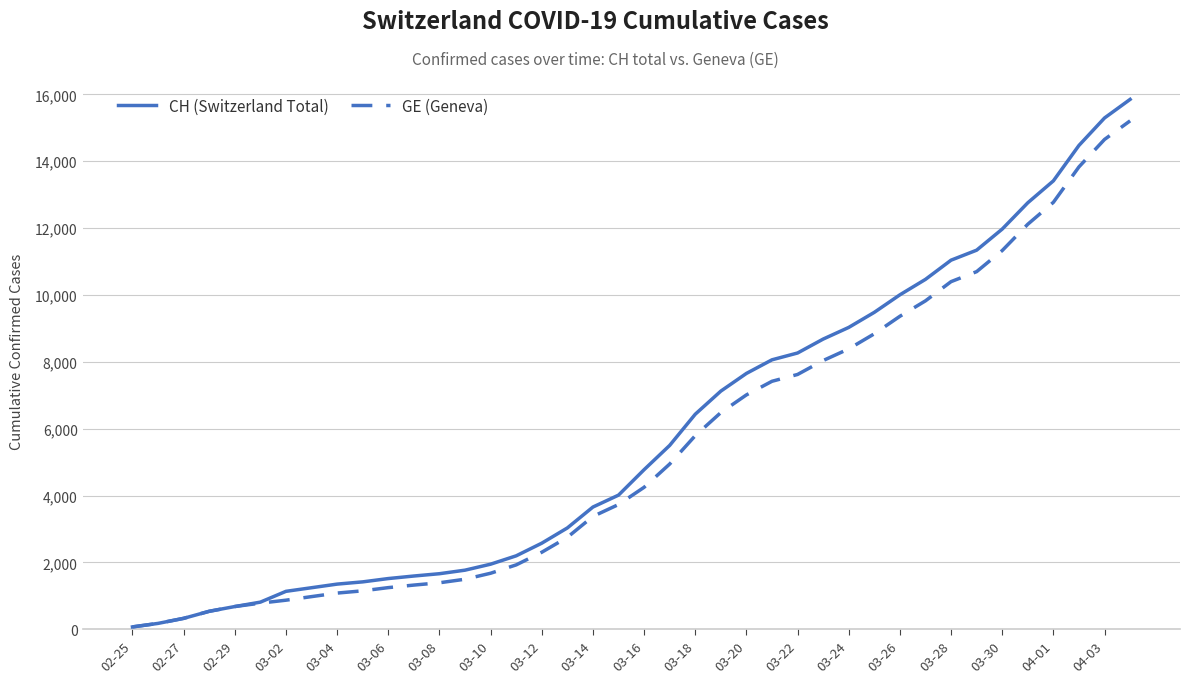

Reading right to left, extract all data points from this chart.

CH (Switzerland Total): 15850	15294	14473	13413	12758	11971	11340	11041	10467	10005	9481	9030	8681	8265	8061	7654	7125	6434	5501	4775	4014	3658	3033	2577	2199	1949	1770	1664	1595	1519	1420	1353	1245	1137	814	682	540	329	178	73
GE (Geneva): 15208	14652	13831	12771	12116	11329	10698	10399	9825	9363	8839	8388	8039	7623	7419	7012	6483	5792	4944	4248	3733	3377	2752	2306	1928	1678	1499	1393	1324	1248	1152	1085	979	872	784	682	540	329	178	73